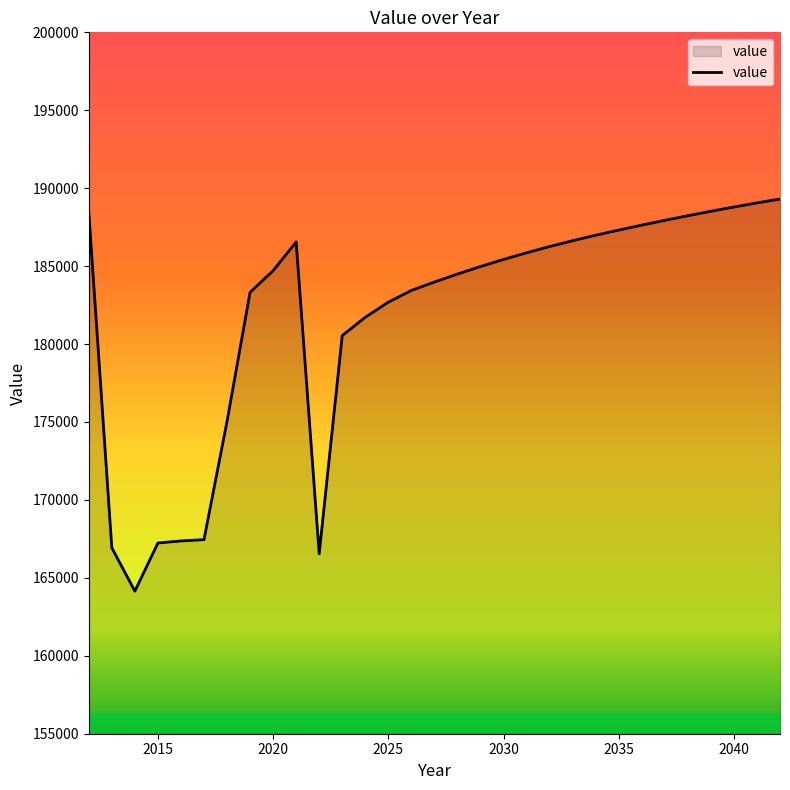

What is the smallest value displayed?

164148.2